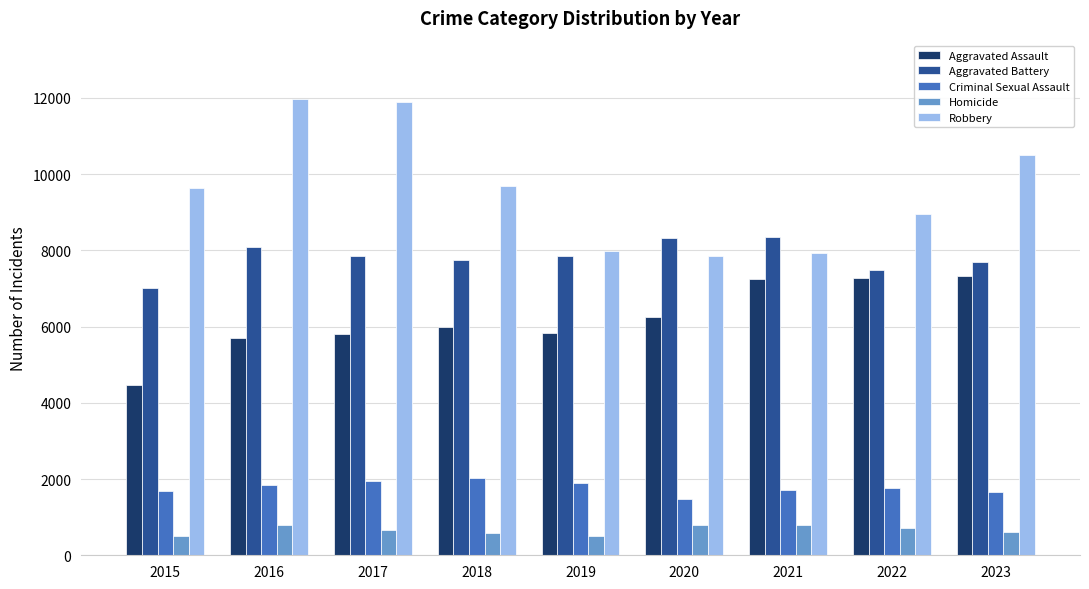

Rank the series by their maximum value, from lowest to highest.

Homicide, Criminal Sexual Assault, Aggravated Assault, Aggravated Battery, Robbery